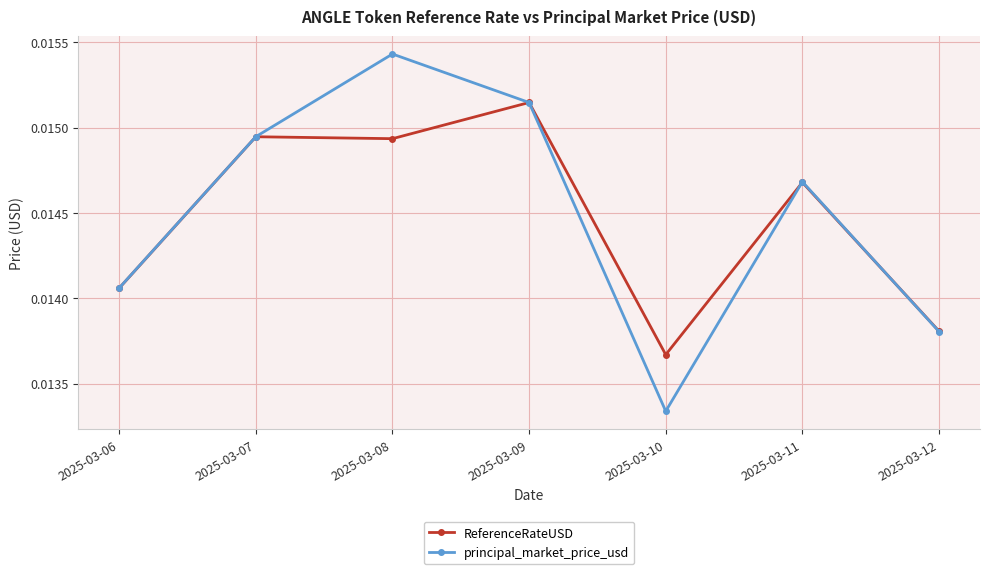

Which category has the highest value in the ReferenceRateUSD series?

2025-03-09